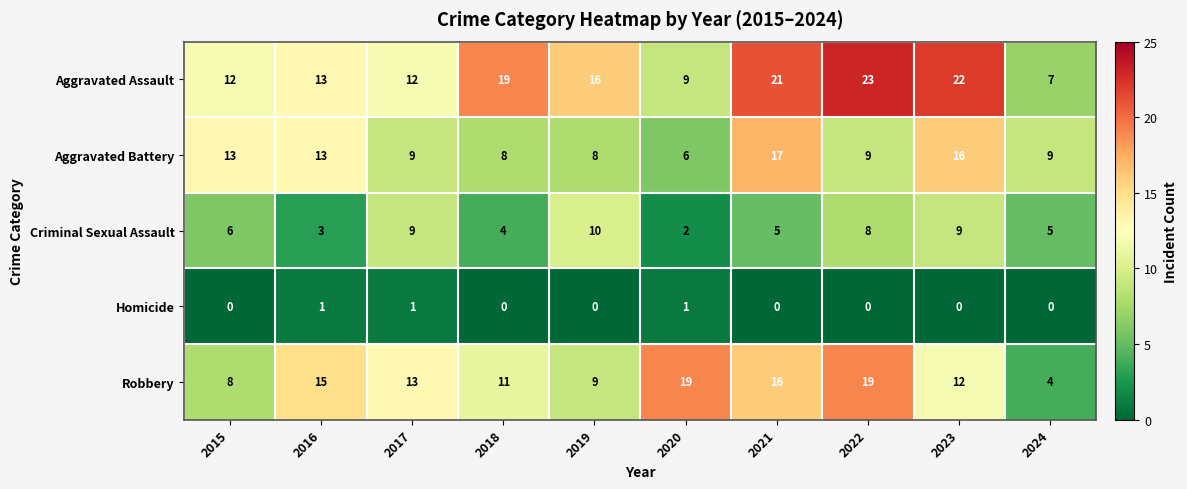

Which series has the largest total across all categories?

Aggravated Assault